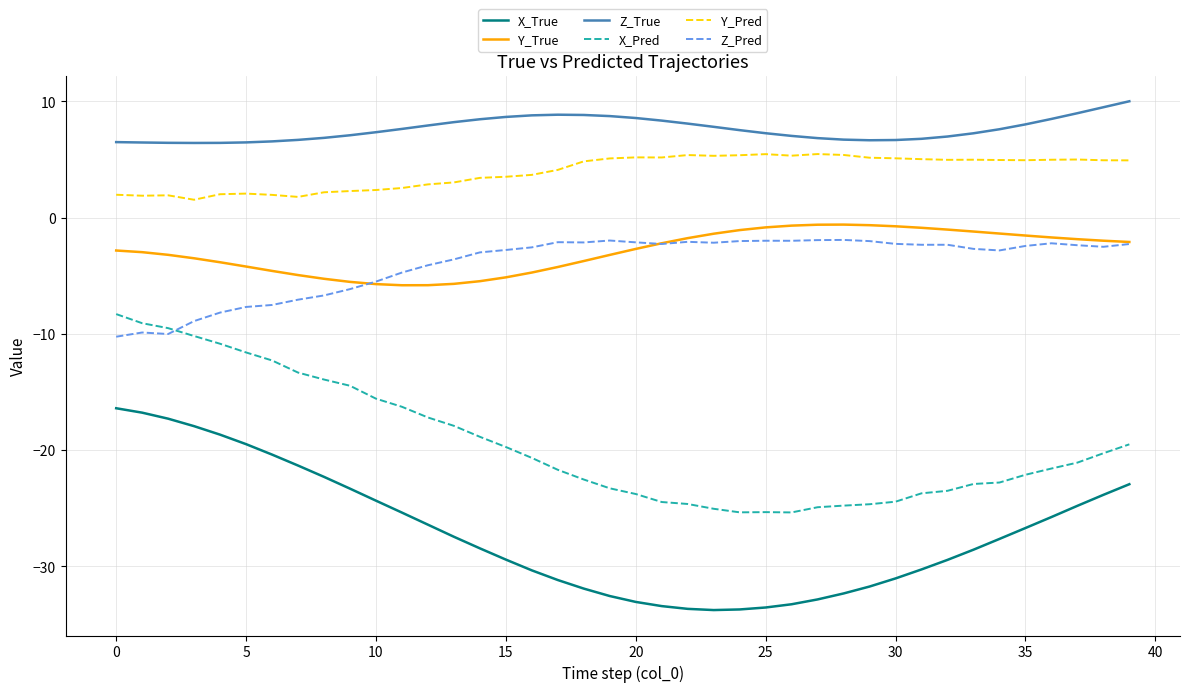

True or false: Y_Pred has more than 0 interior local peaks.

True